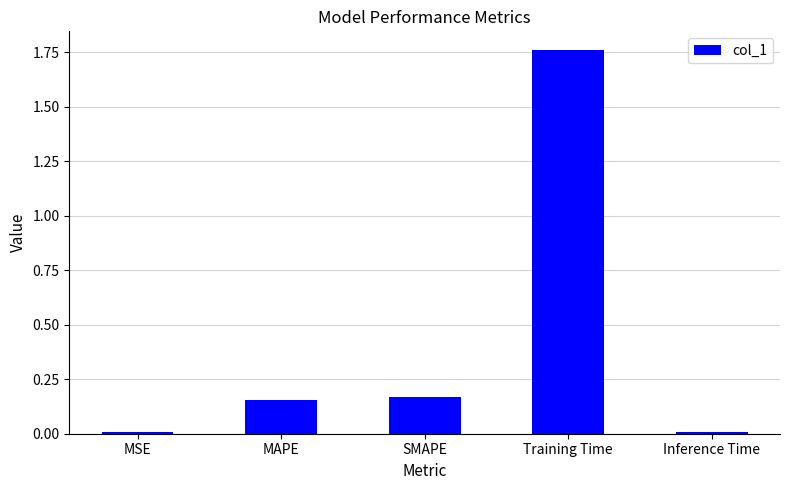

Between Inference Time and MAPE, which is larger?

MAPE